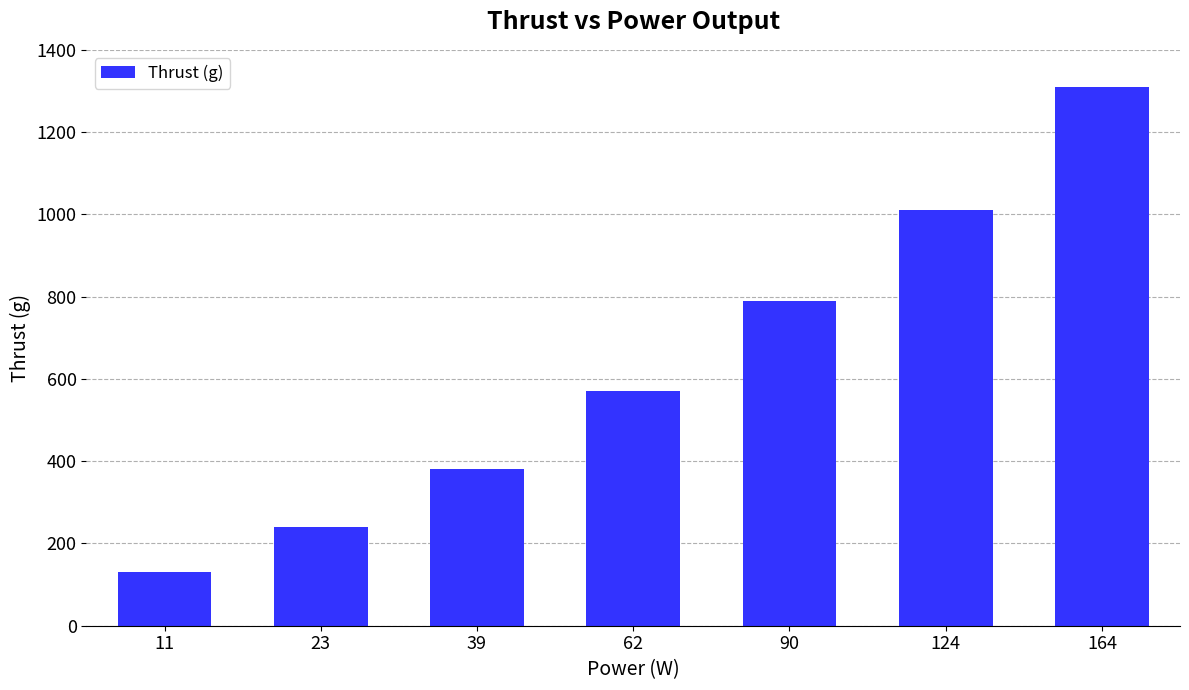

How many distinct data groups are displayed?

1